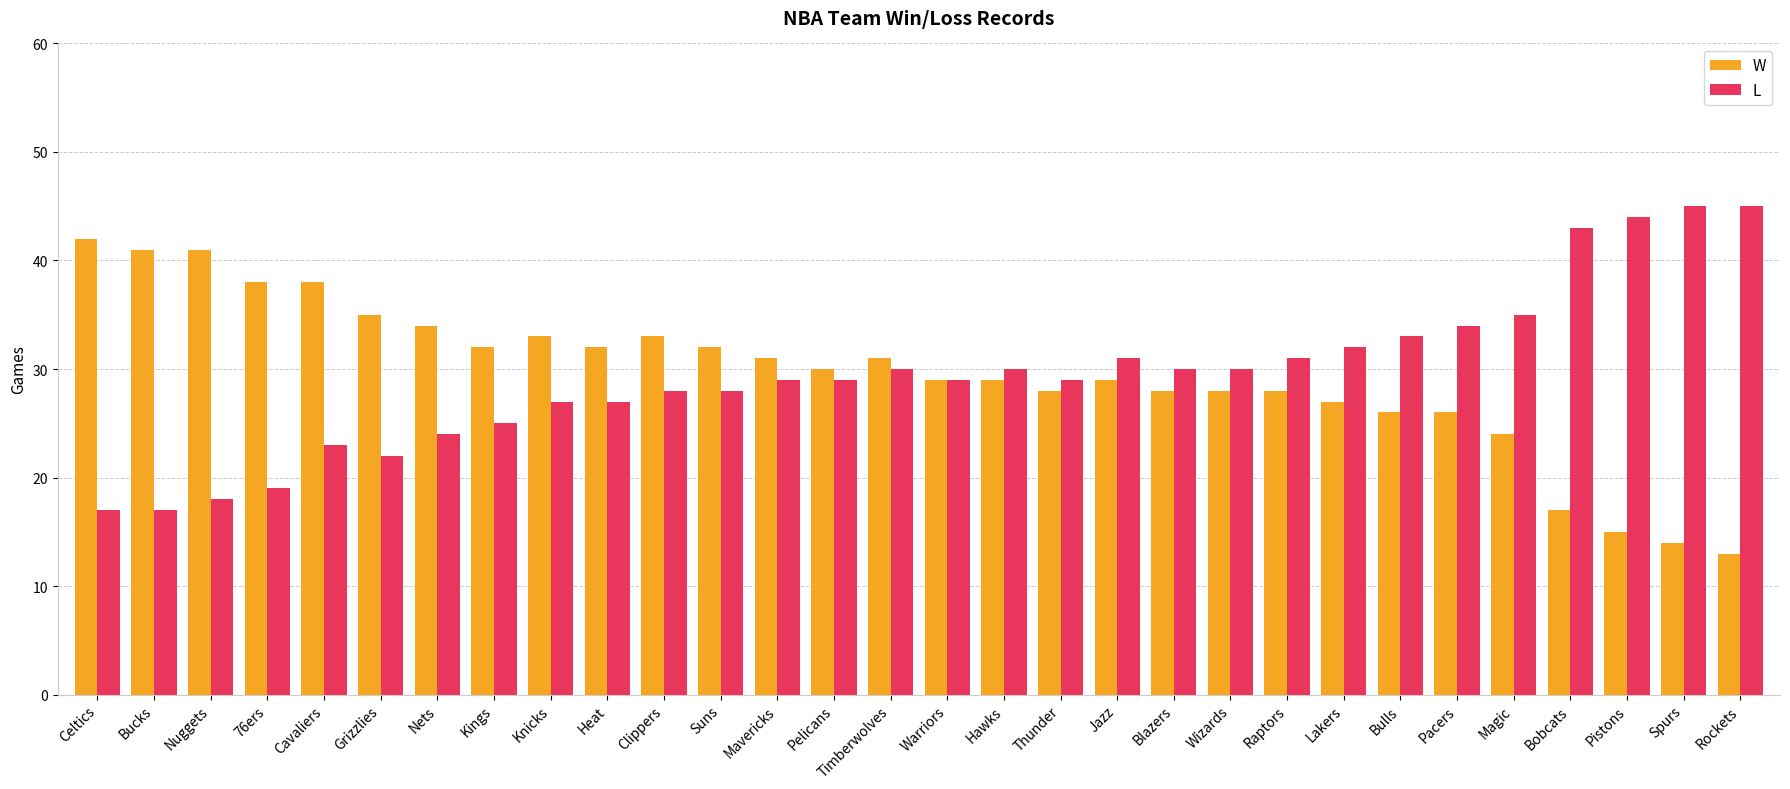

At which label does W first exceed 30?

Celtics